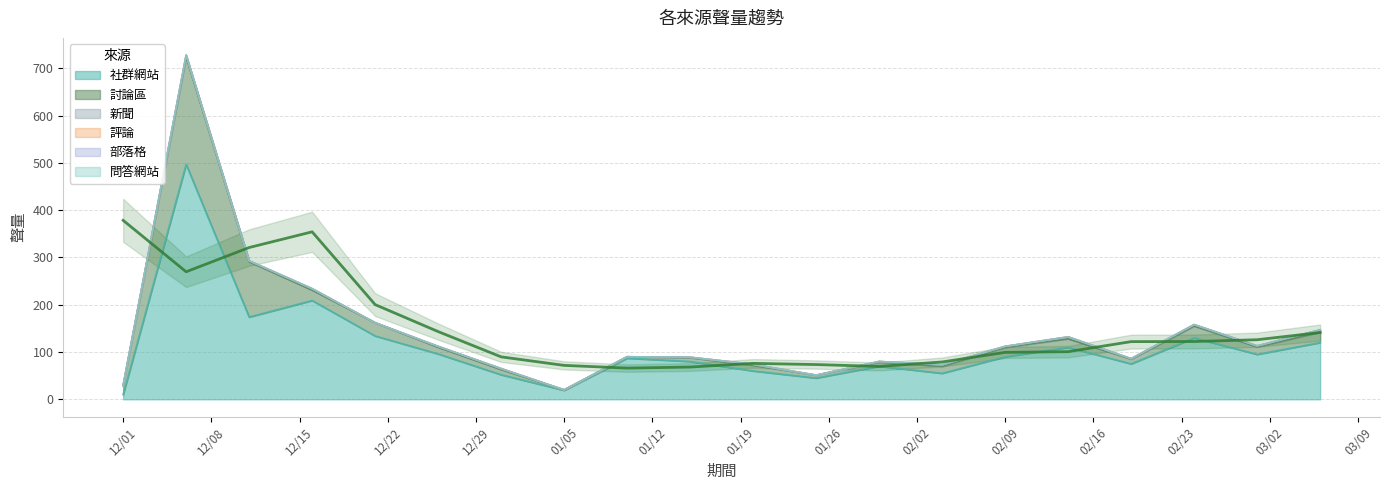

Where is 問答網站 nearest to the value 0?

2020/12/01